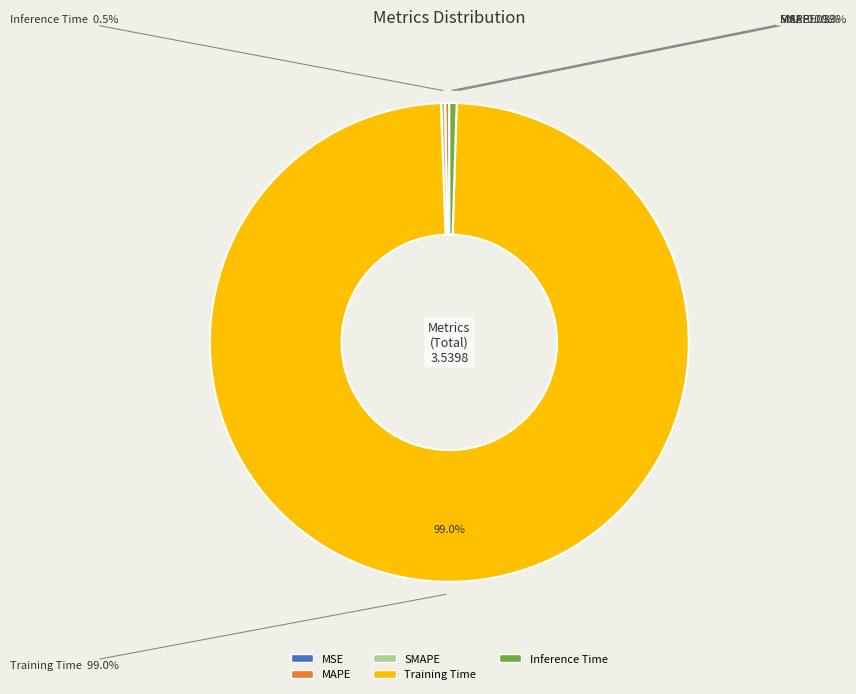

True or false: MSE accounts for 1% of the total.

False